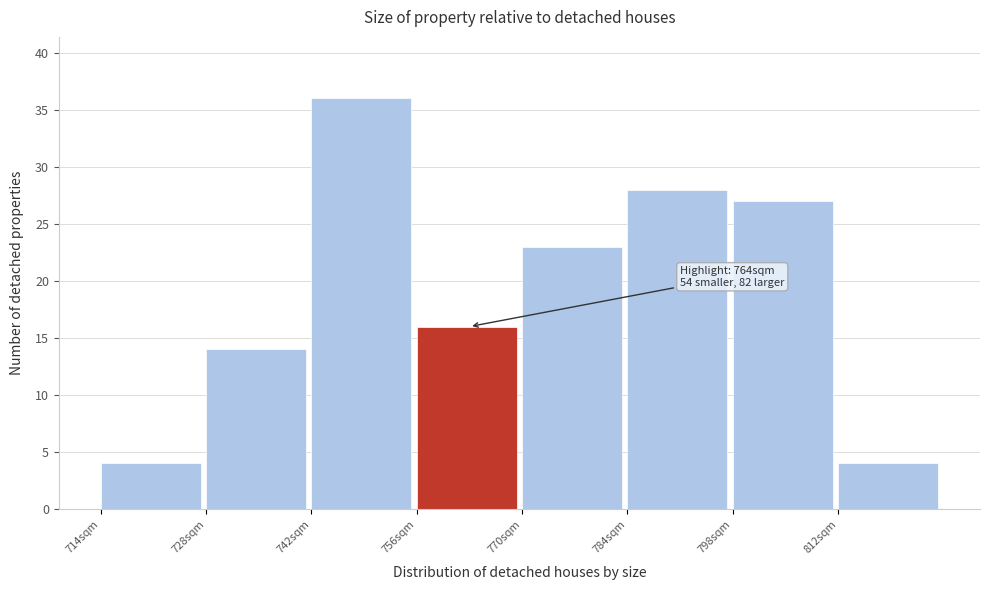

Which range on the x-axis has the tallest bar?

742 to 756